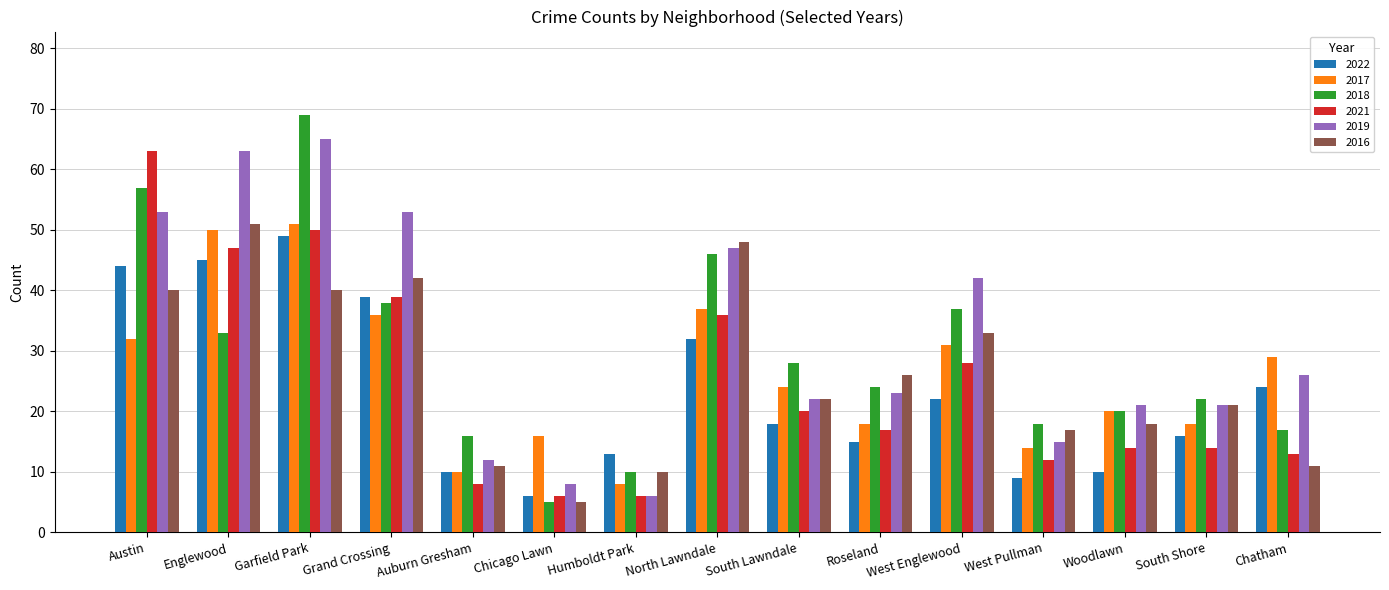

Are the bars grouped side by side (vs. stacked)?

Yes